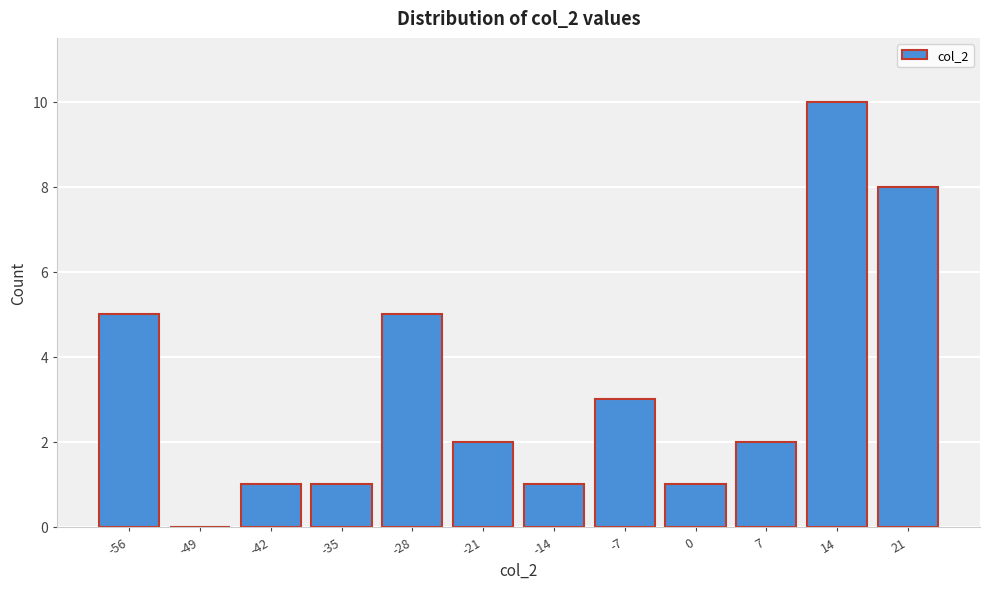

Reading left to right, extract all data points from this chart.

-56=5	-49=0	-42=1	-35=1	-28=5	-21=2	-14=1	-7=3	0=1	7=2	14=10	21=8